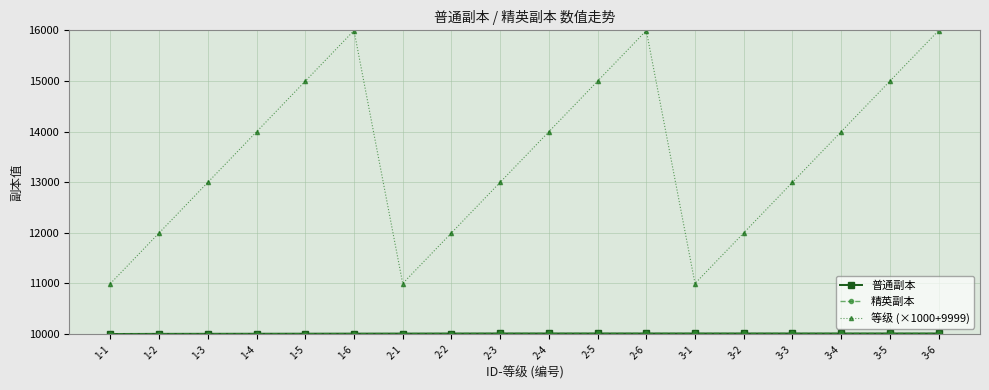

Does the chart have visible grid lines?

Yes